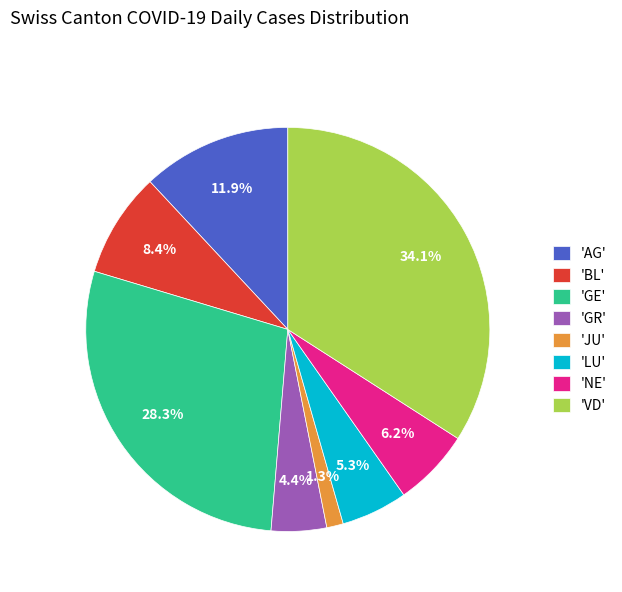

Which category has the smallest portion of the pie?

'JU'